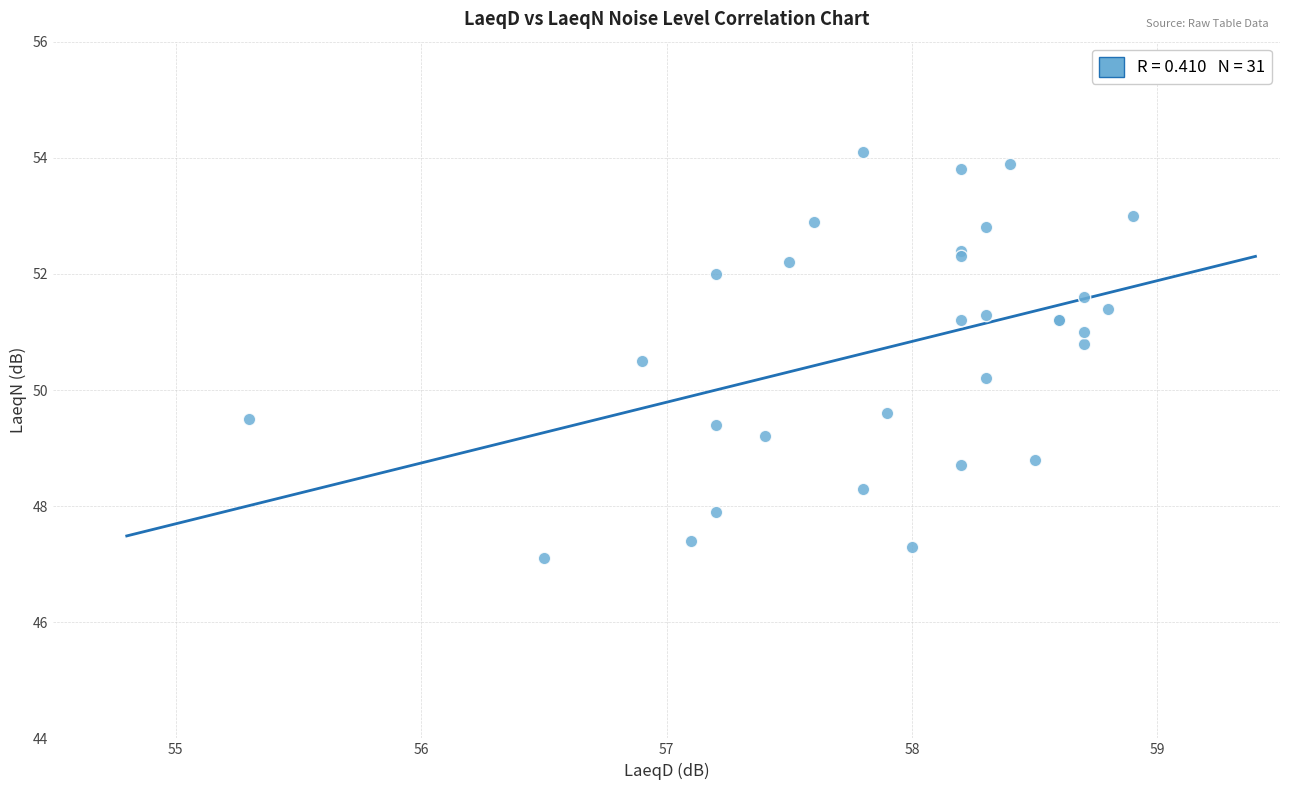

What Y value in the scatter plot is closest to 50?

50.2